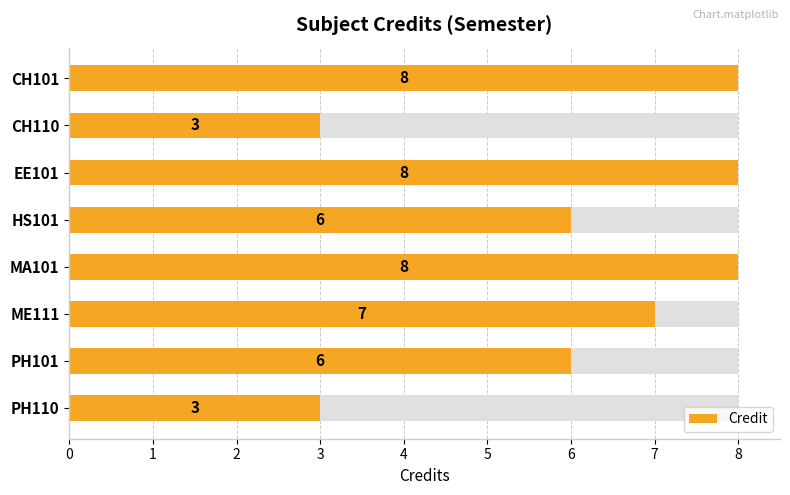

List the labels in order of value, largest first.

CH101, EE101, MA101, ME111, HS101, PH101, CH110, PH110